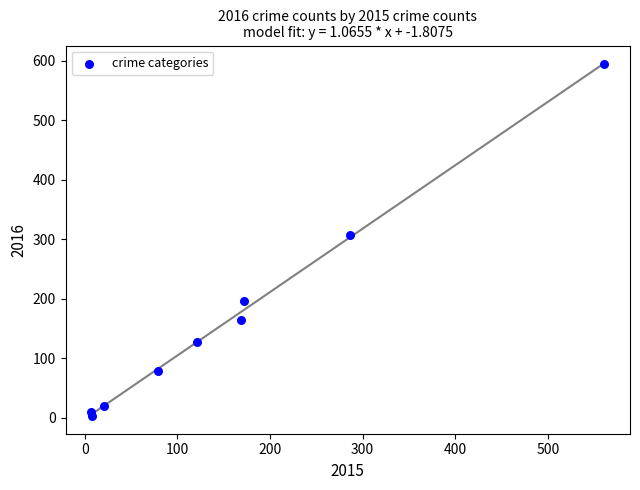

What Y value in the scatter plot is closest to 298?

307